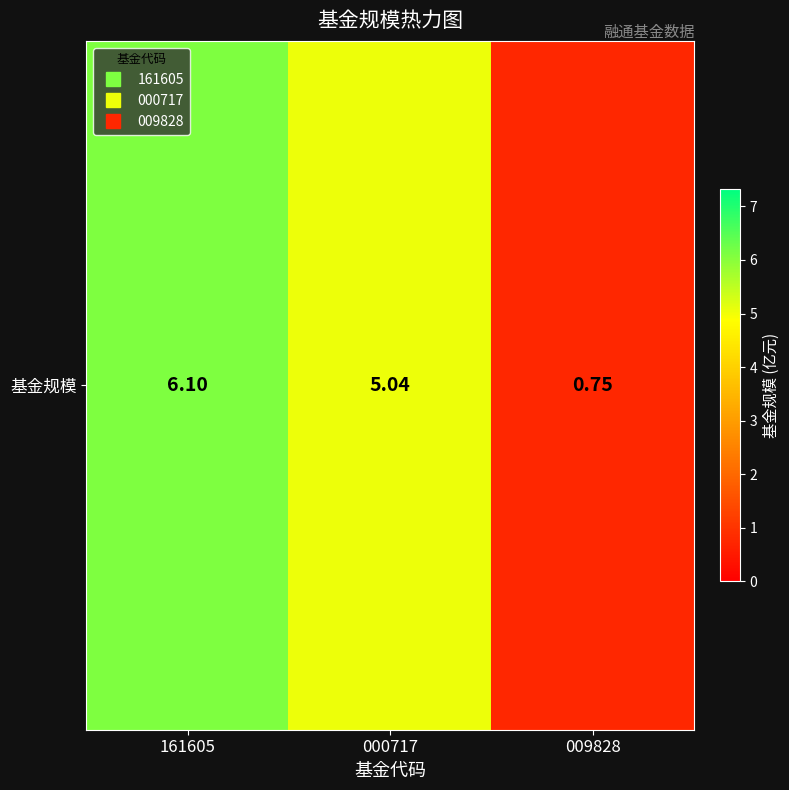

What is the greatest value displayed?

6.1